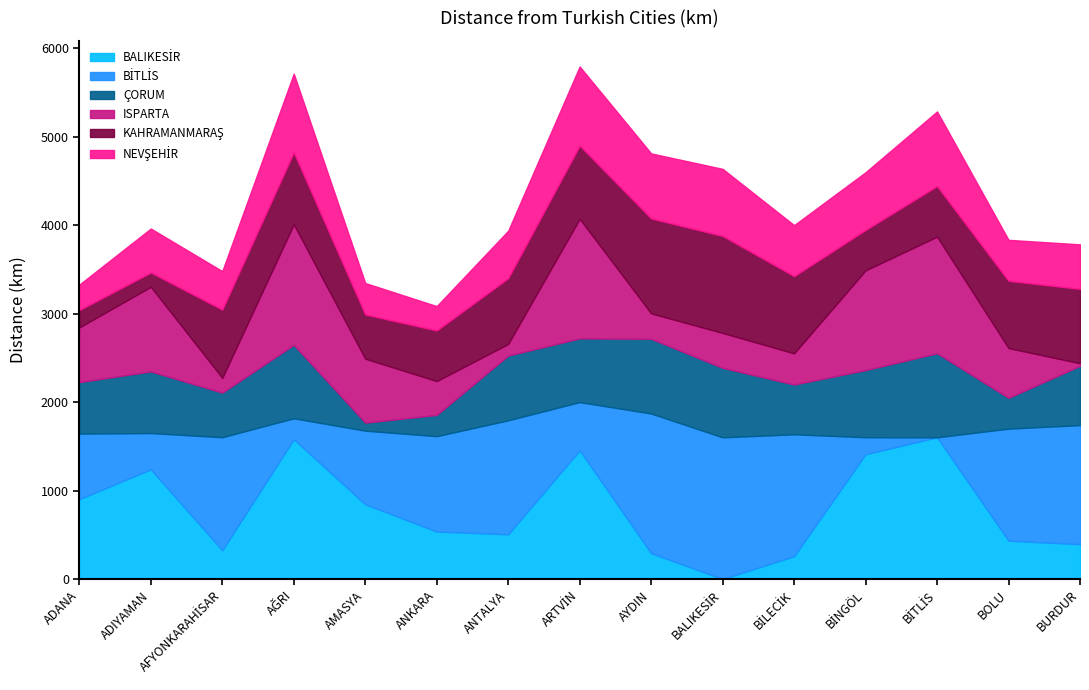

Reading left to right, extract all data points from this chart.

BALIKESİR: 902	1239	324	1579	844	536	505	1454	291	0	257	1410	1601	433	393
BİTLİS: 741	410	1278	237	832	1078	1288	545	1579	1601	1378	192	0	1266	1346
ÇORUM: 582	697	504	830	91	240	732	720	844	785	563	759	950	348	670
ISPARTA: 618	956	167	1362	723	383	131	1352	288	395	352	1127	1318	563	29
KAHRAMANMARAŞ: 197	162	772	815	500	572	744	827	1073	1096	873	457	572	760	841
NEVŞEHİR: 287	497	434	888	355	275	536	894	735	758	576	652	843	463	503